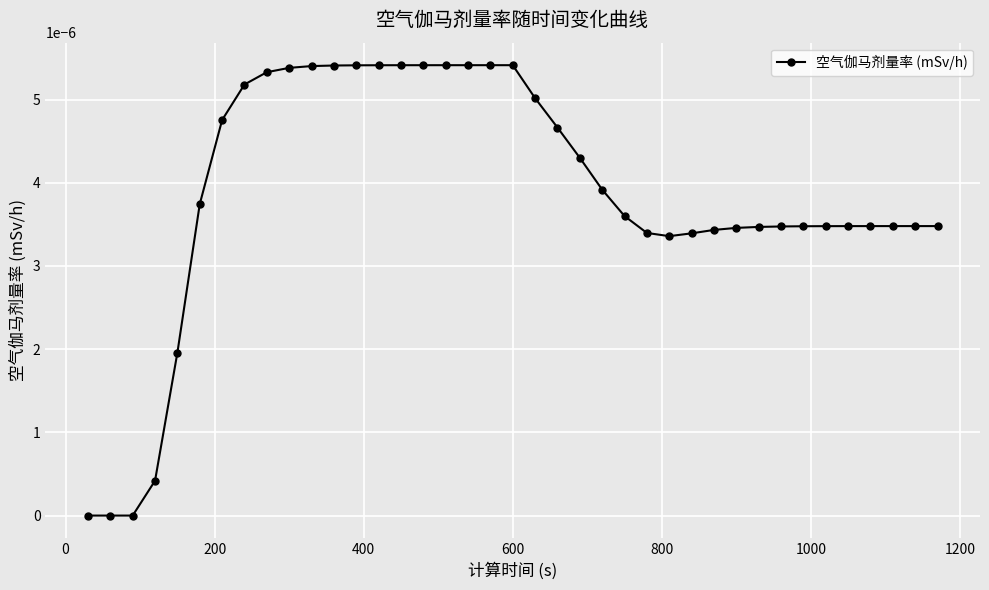

How many distinct data groups are displayed?

1